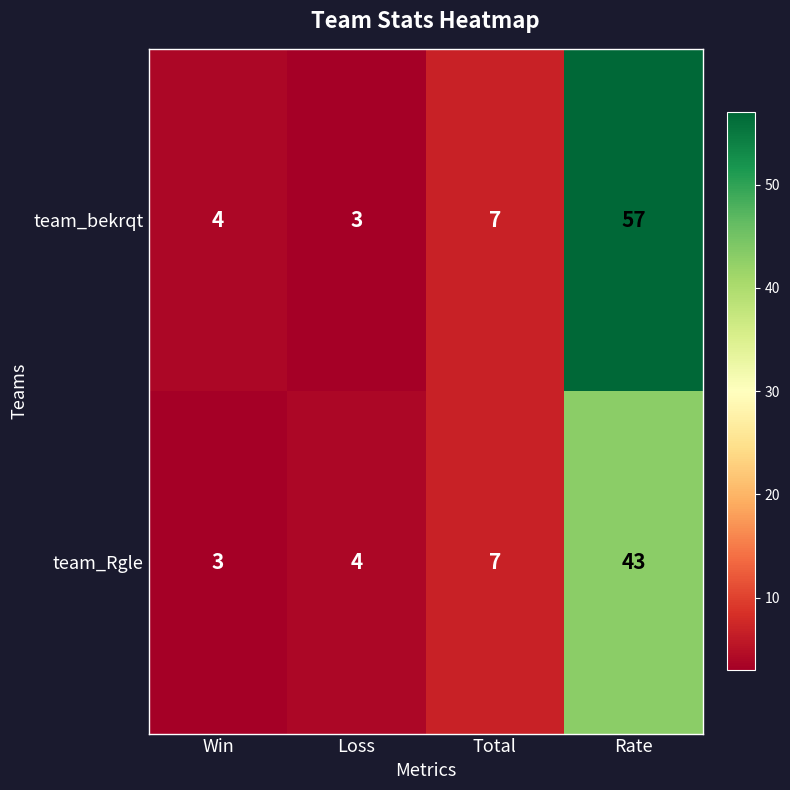

Which series has the largest range (max minus min)?

team_bekrqt